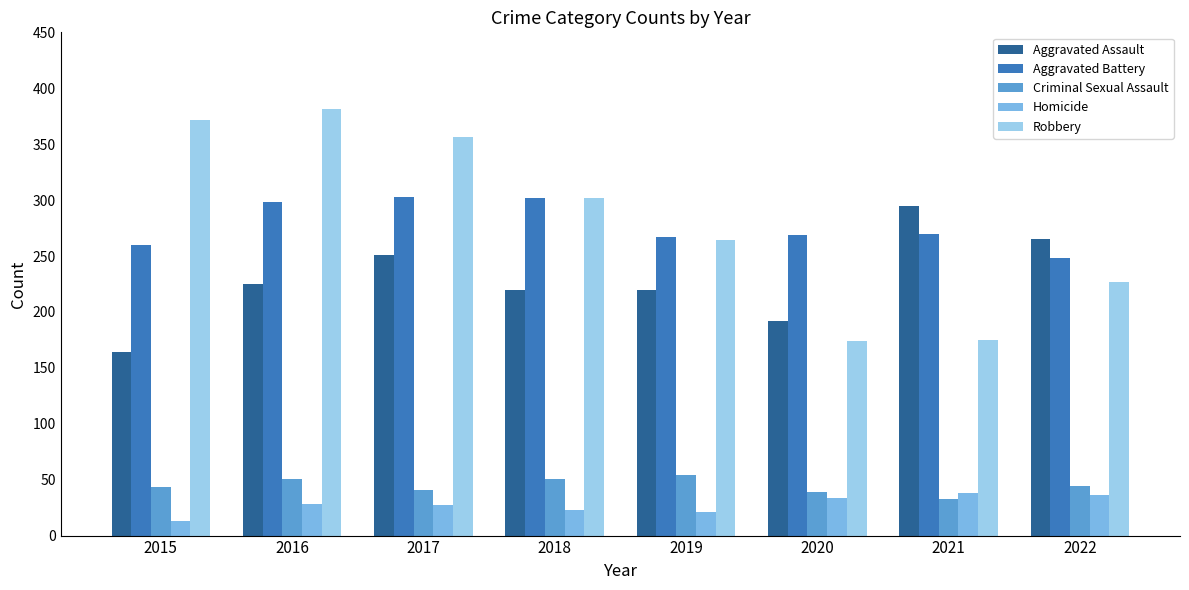

What is the sum of the Homicide values at 2016 and 2022?

64